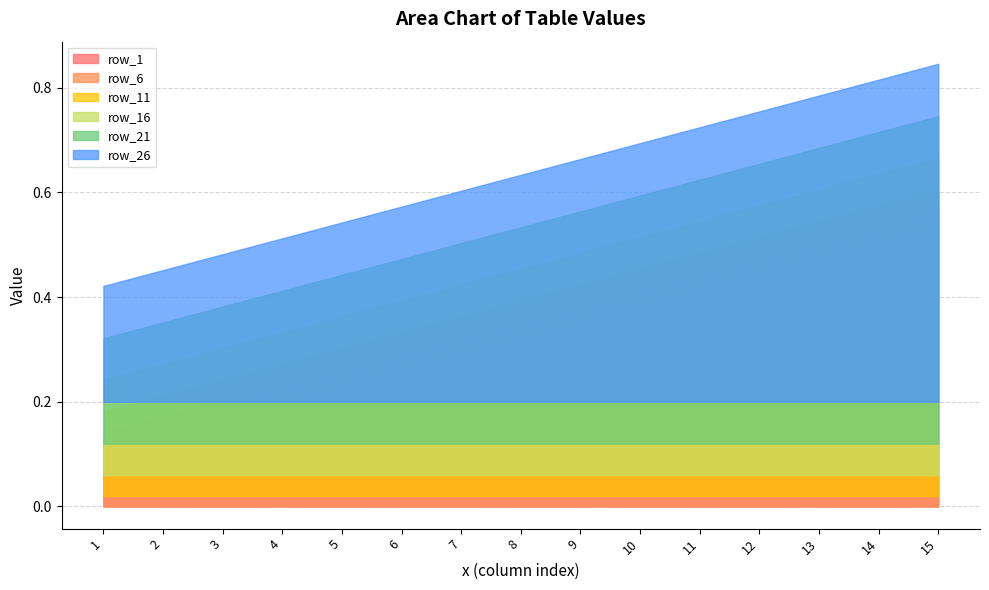

What is the difference between the maximum and minimum values in the row_21 series?

0.4